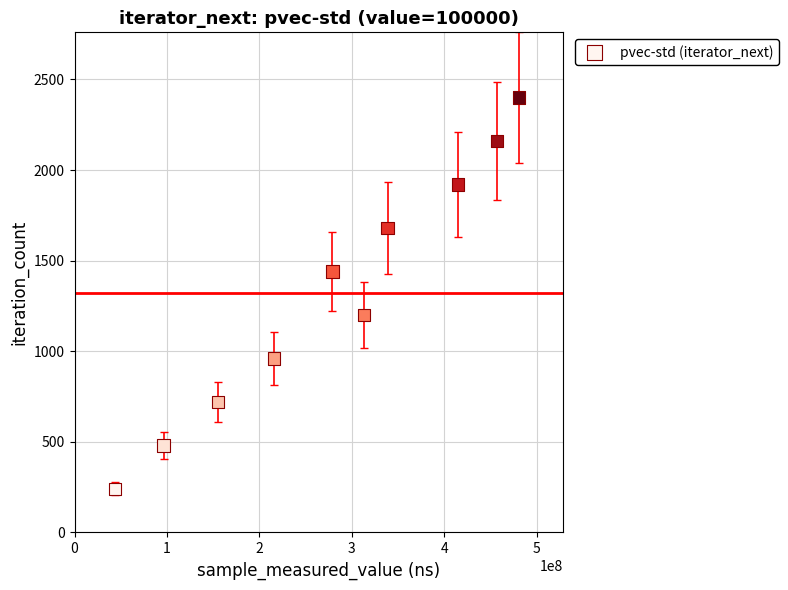

What is the average X value?

279468499